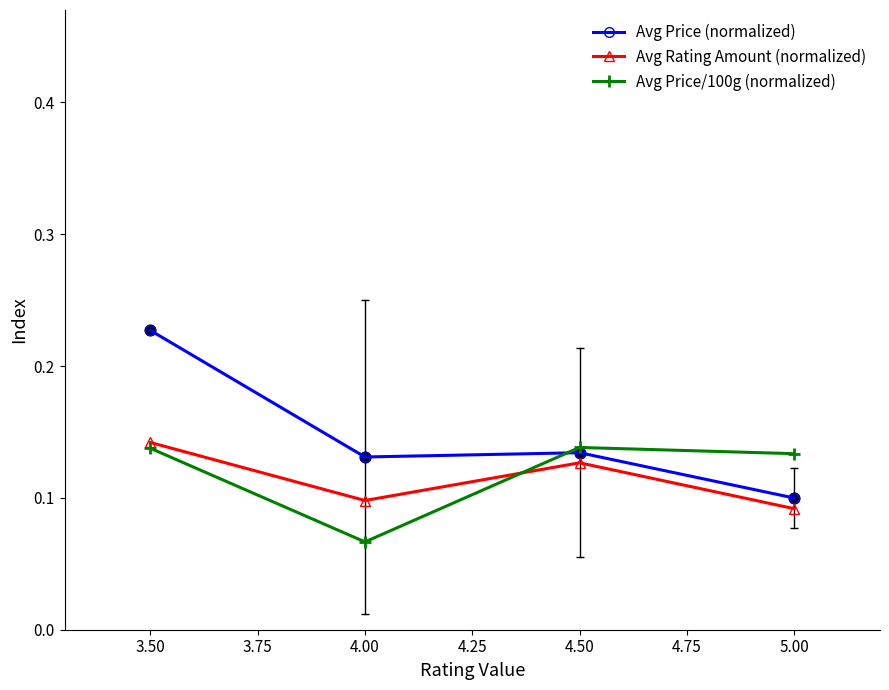

At how many categories does at least one series exceed 0?

4